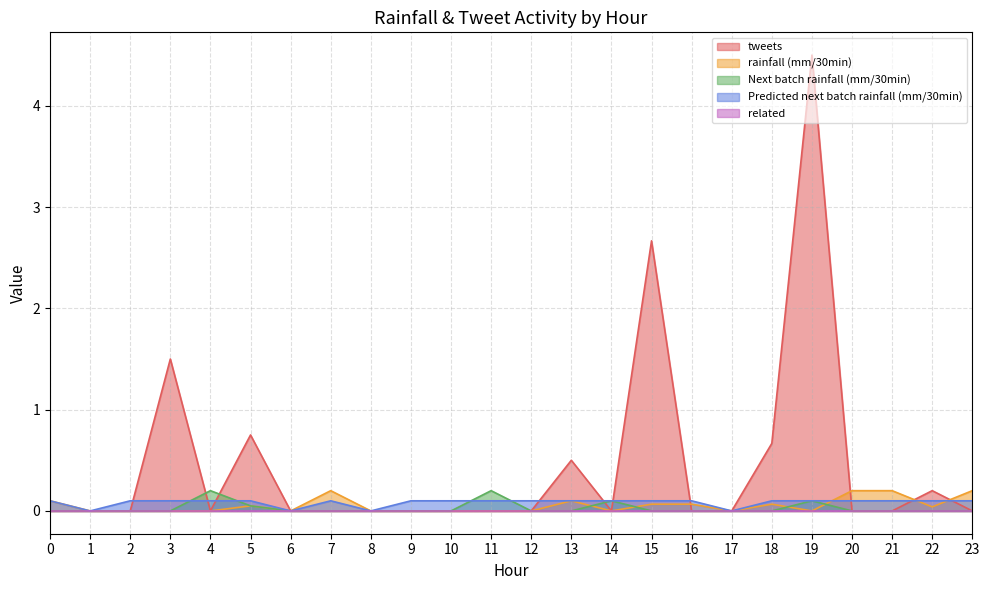

In rainfall (mm/30min), how many points are higher than both neighbors (excluding endpoints)?

4